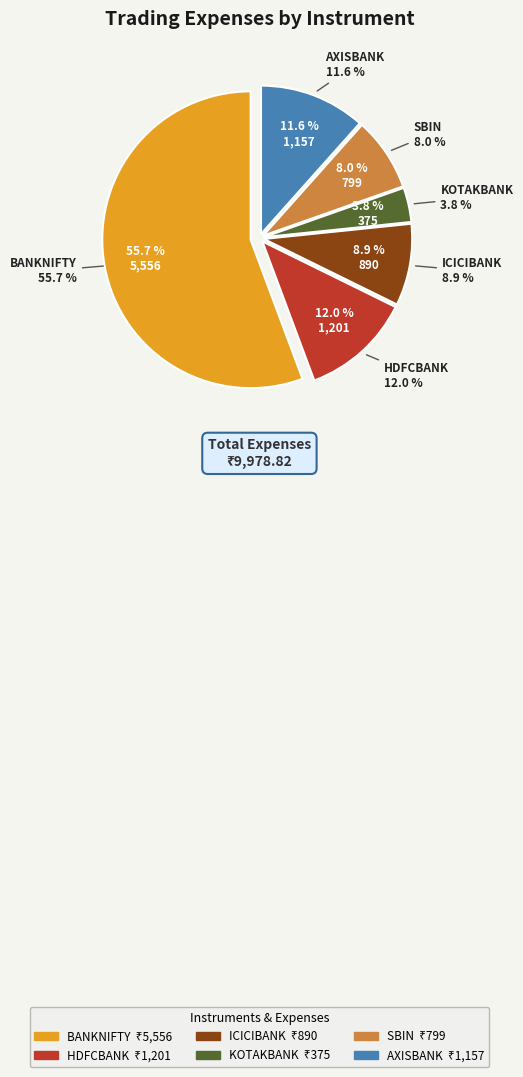

How many segments does this pie chart have?

6